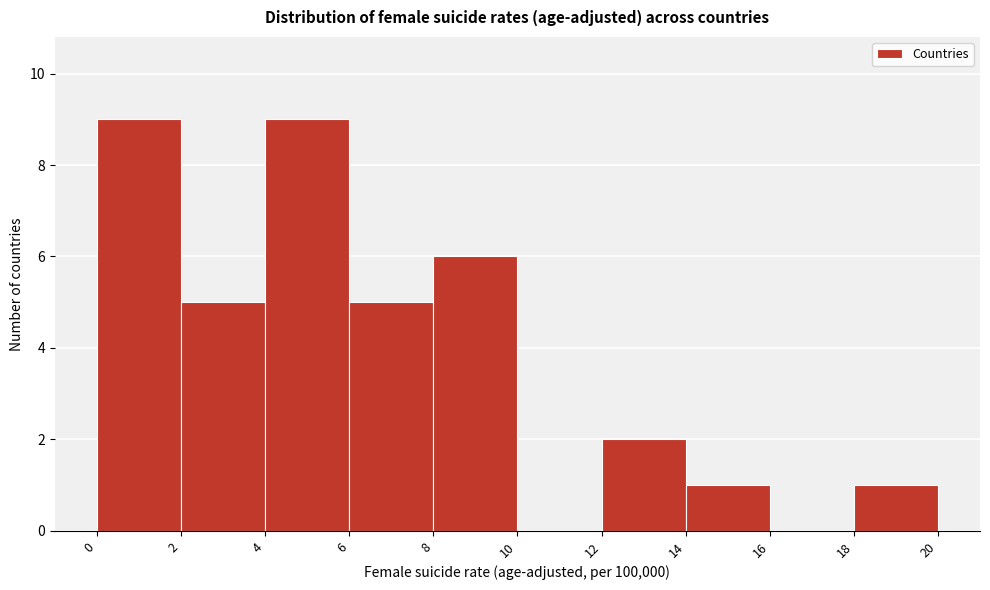

Reading left to right, transcribe this chart: for each bar, give the range it covers on the x-axis and its height. The values are not printed on the chart, so give them approximately, as read against the axis.

0 to 2: 9
2 to 4: 5
4 to 6: 9
6 to 8: 5
8 to 10: 6
10 to 12: 0
12 to 14: 2
14 to 16: 1
16 to 18: 0
18 to 20: 1